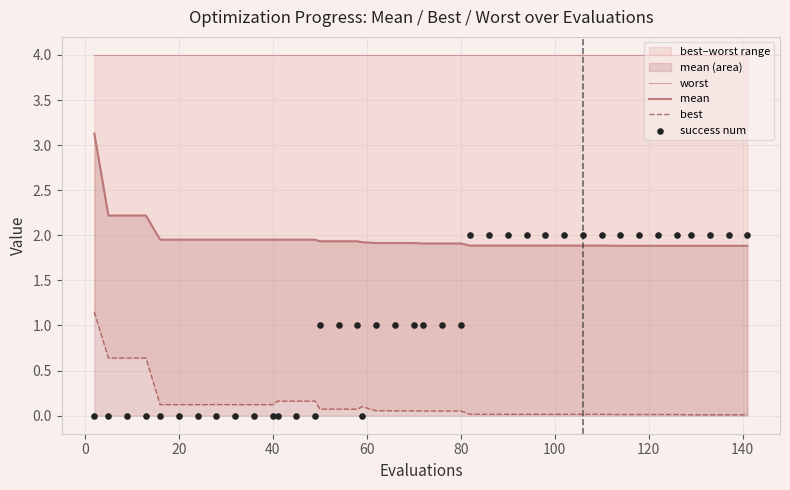

Which series contains the lowest Y value?

success num